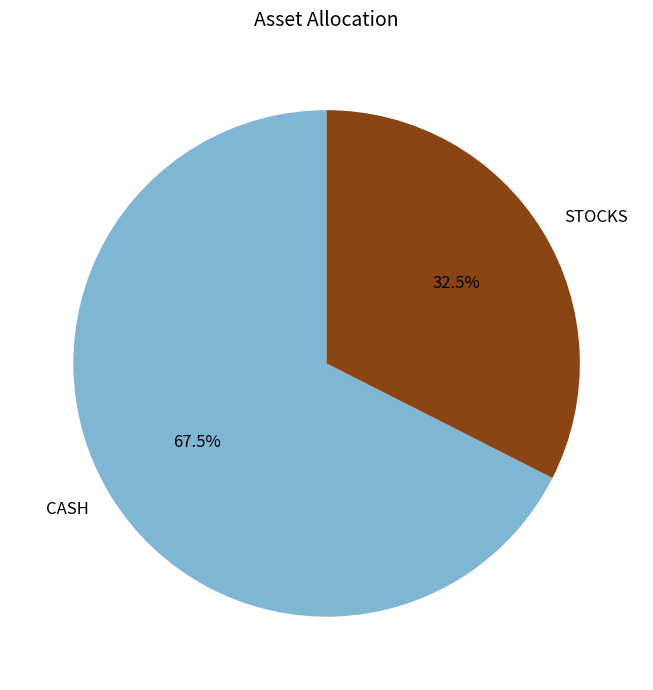

Is there a majority slice in this chart?

Yes